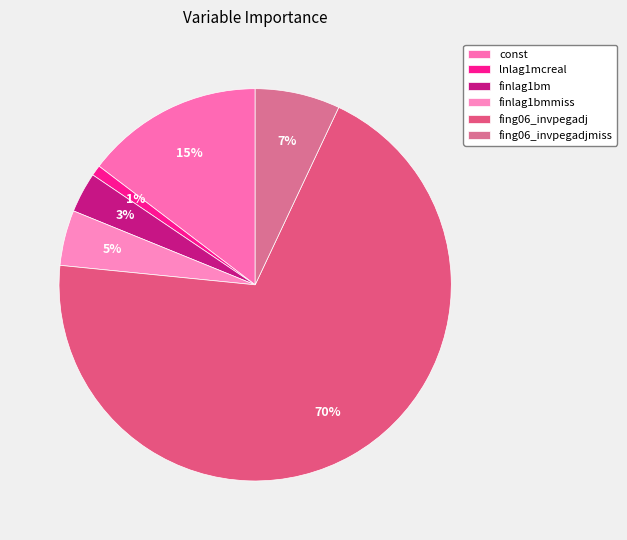

How many slices are in this pie chart?

6